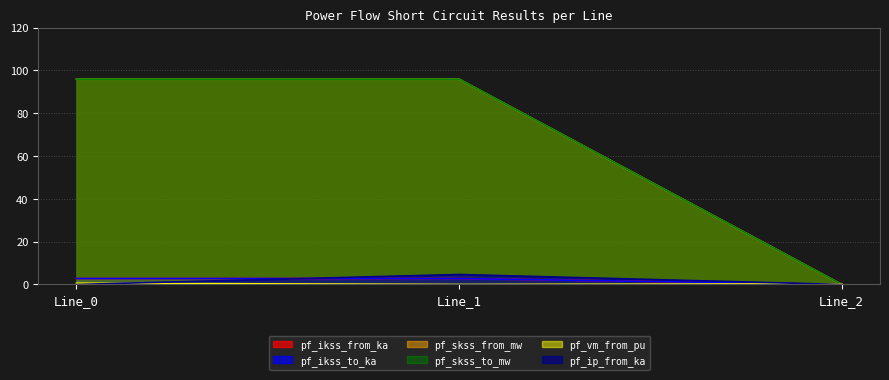

How many lines are shown in the chart?

6